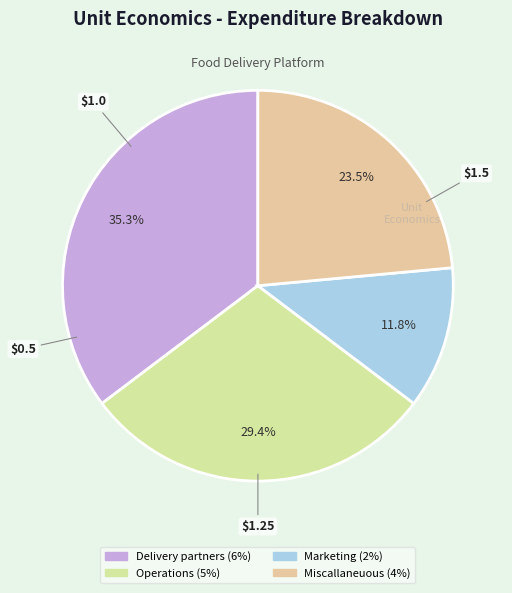

Approximately how many times larger is the value at Marketing (2%) compared to Miscallaneuous (4%)?

0.5